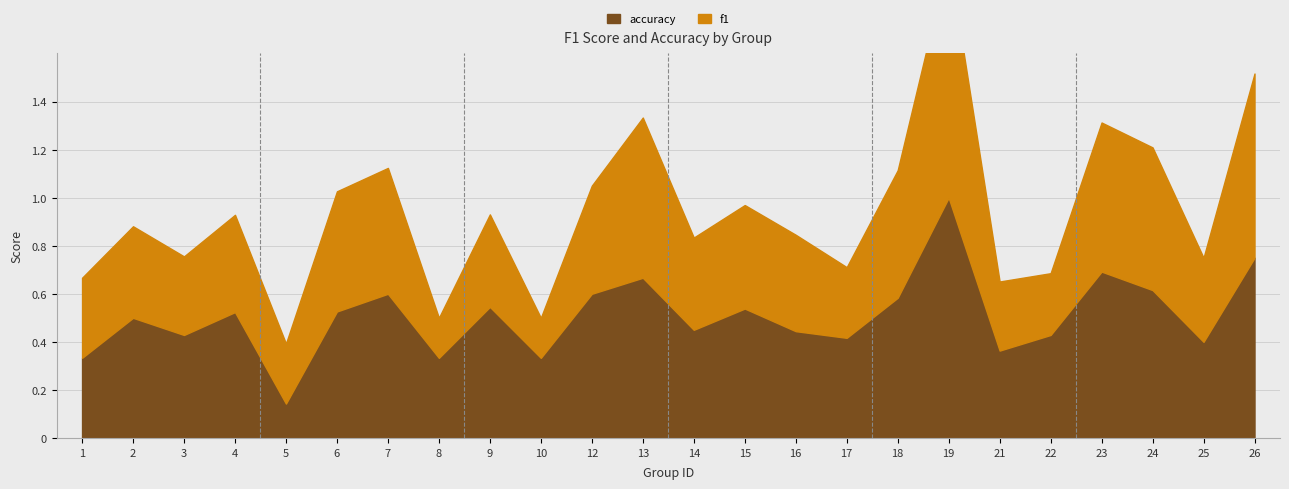

At which category does accuracy reach its first local peak?

2